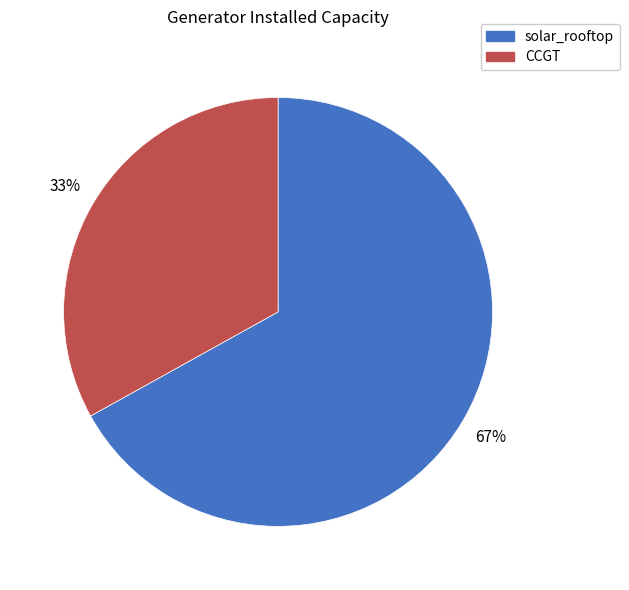

Is the sum of CCGT and solar_rooftop greater than half?

Yes